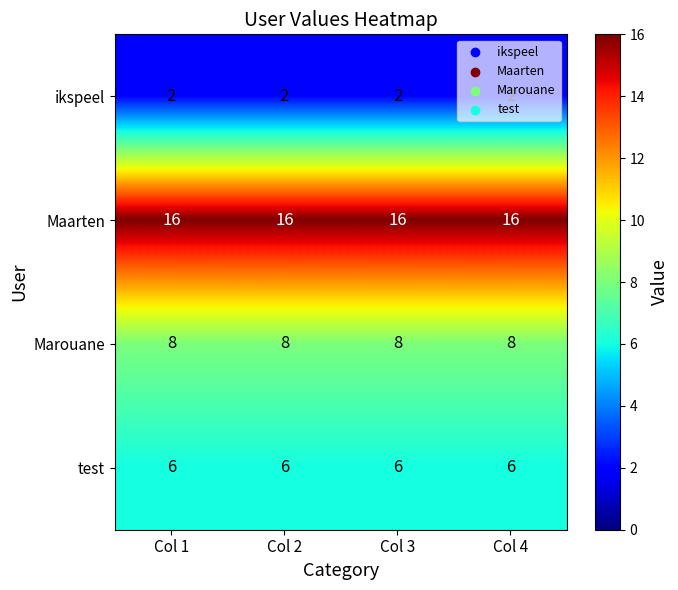

At how many categories does at least one series exceed 3?

4